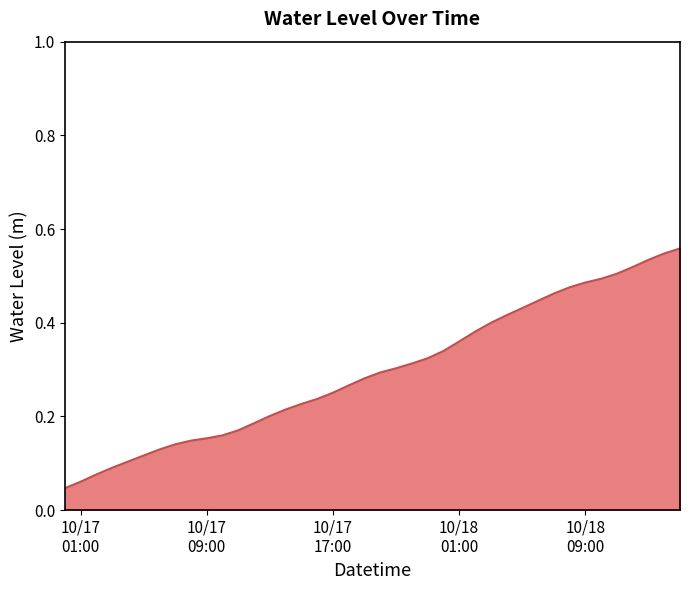

Does the chart display data point markers on the line(s)?

No